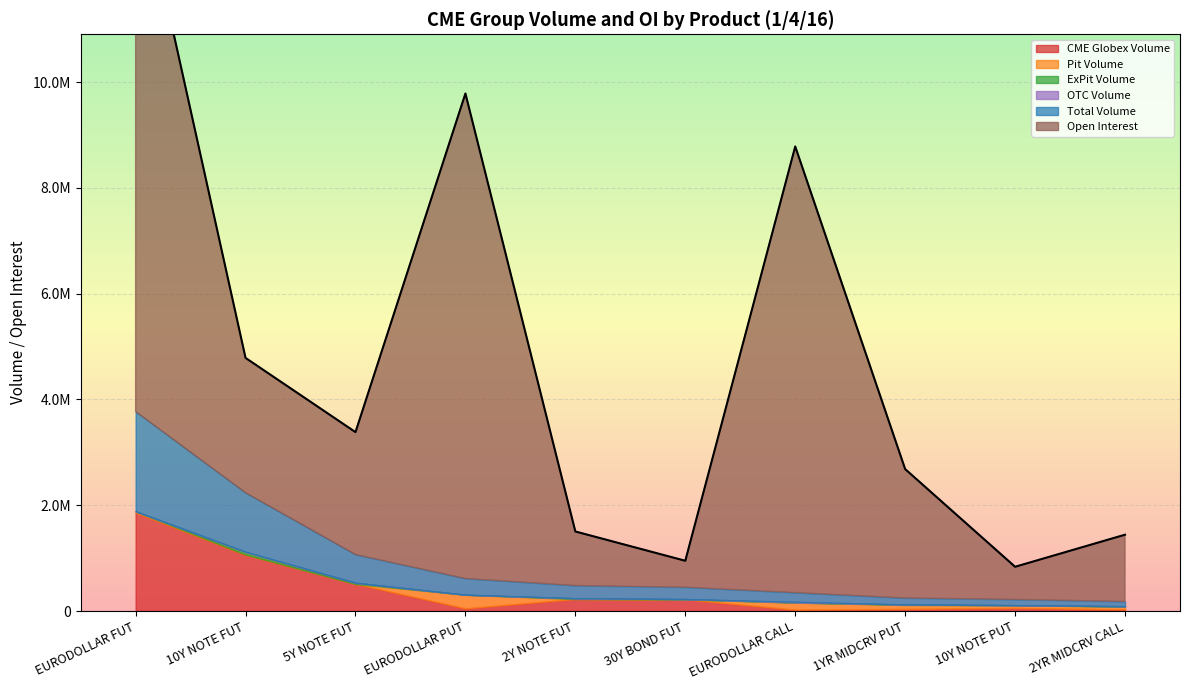

At which label is Pit Volume closest to 128944?

EURODOLLAR CALL